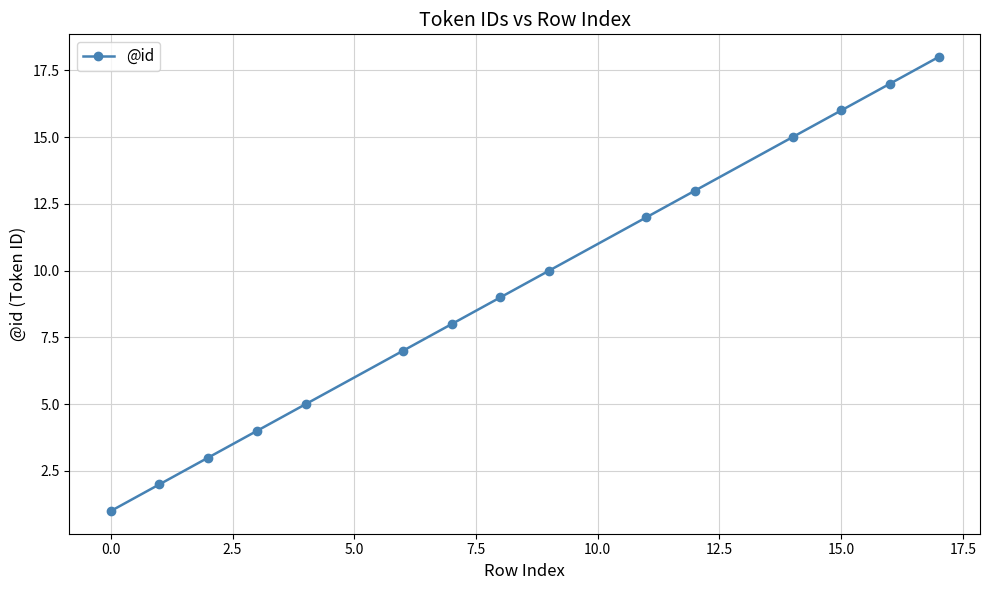

How many series are shown in this chart?

1